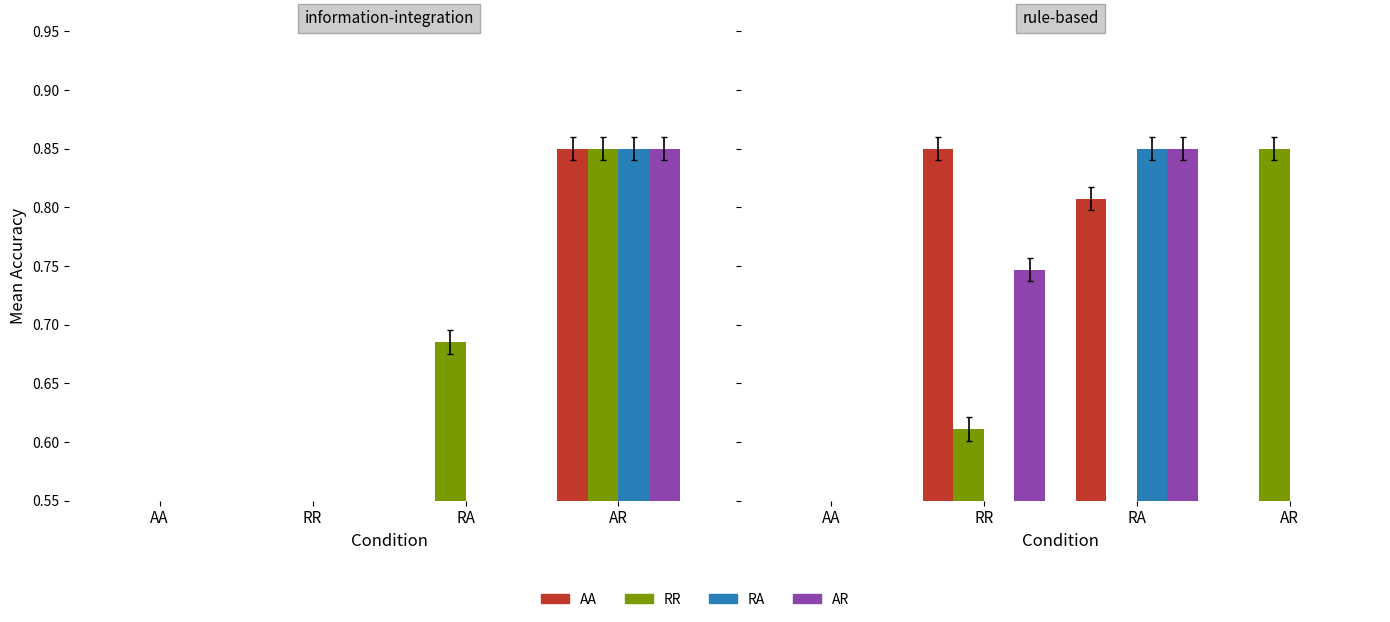

At which label does AR reach its peak?

RA